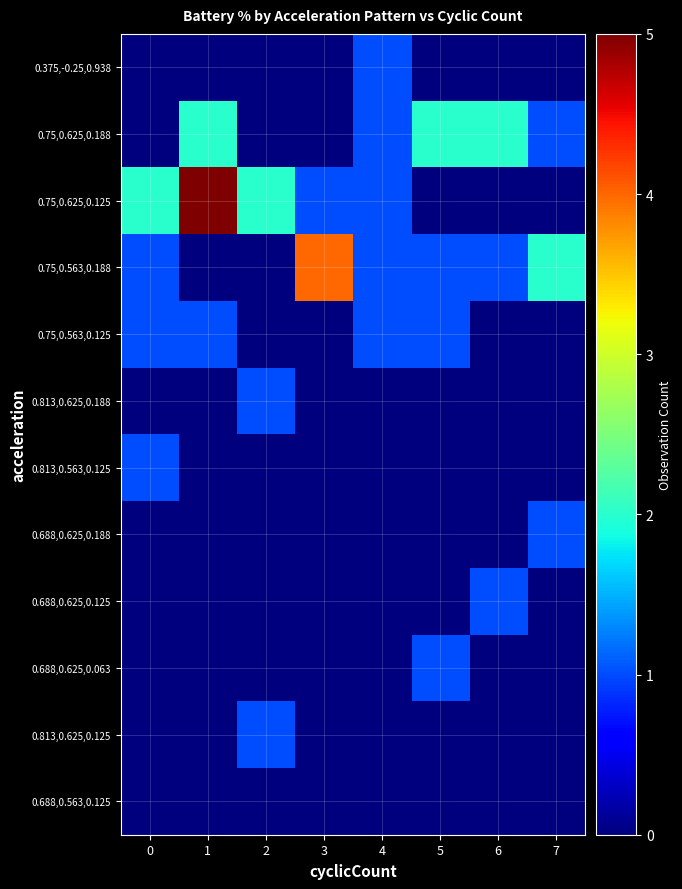

How many distinct data groups are displayed?

12